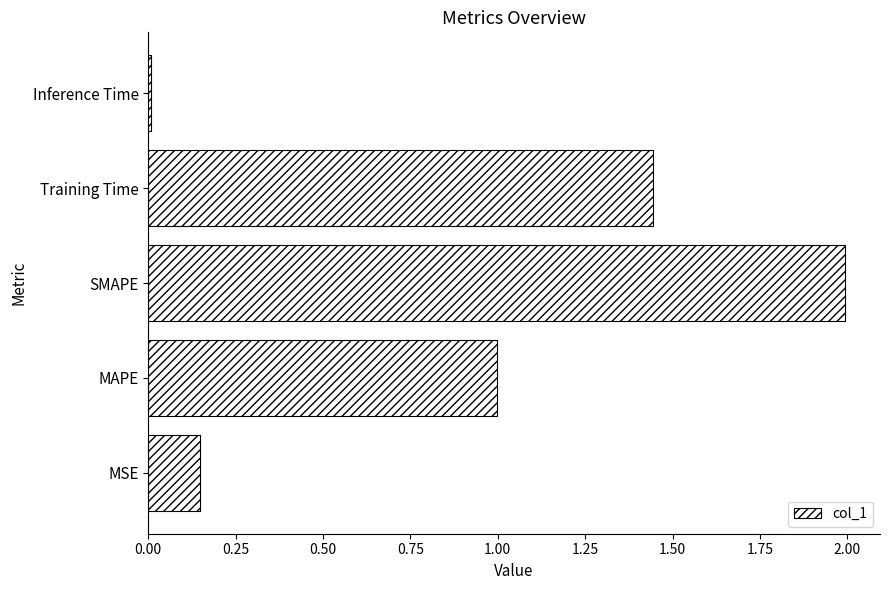

The value at SMAPE is 3.2. True or false?

False